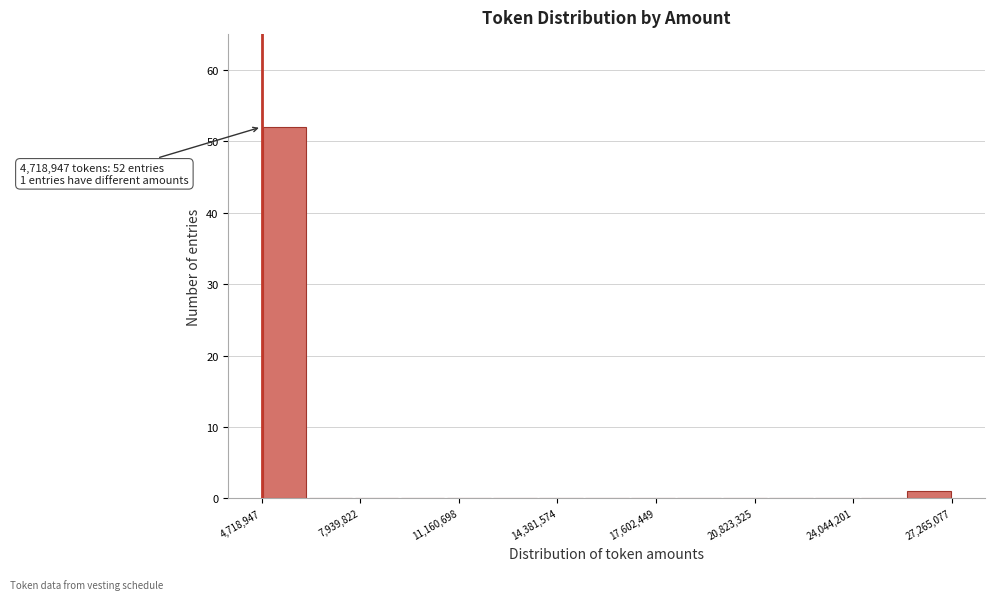

Around what value on the x-axis is the tallest bar? Give the approximate position of its centre, as read against the axis.

5500000